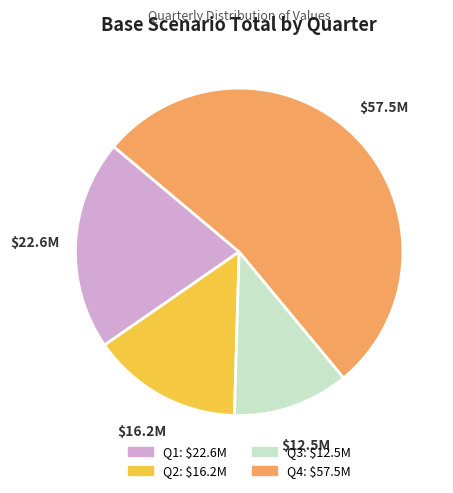

Is it true that Q4 is 53% of the pie?

True